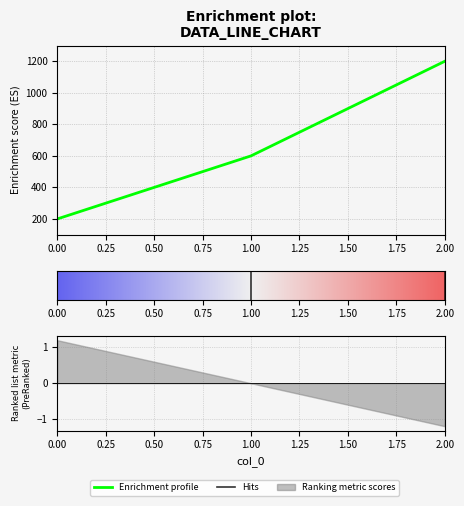

How many data points does each series have?

3